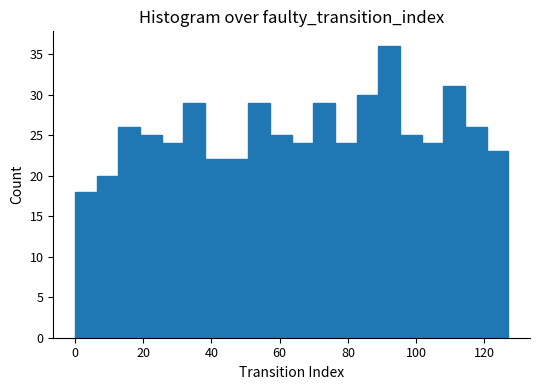

Around what value on the x-axis is the tallest bar? Give the approximate position of its centre, as read against the axis.

92